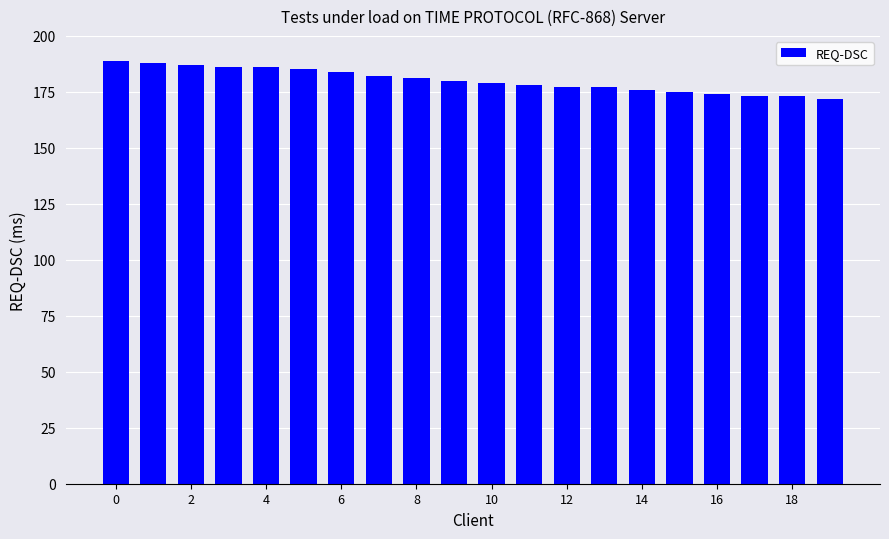

Count the number of categories in the chart.

20